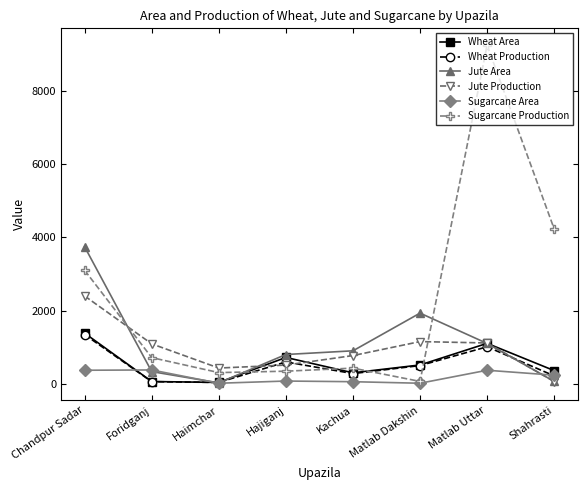

In Jute Area, how many points are higher than both neighbors (excluding endpoints)?

1